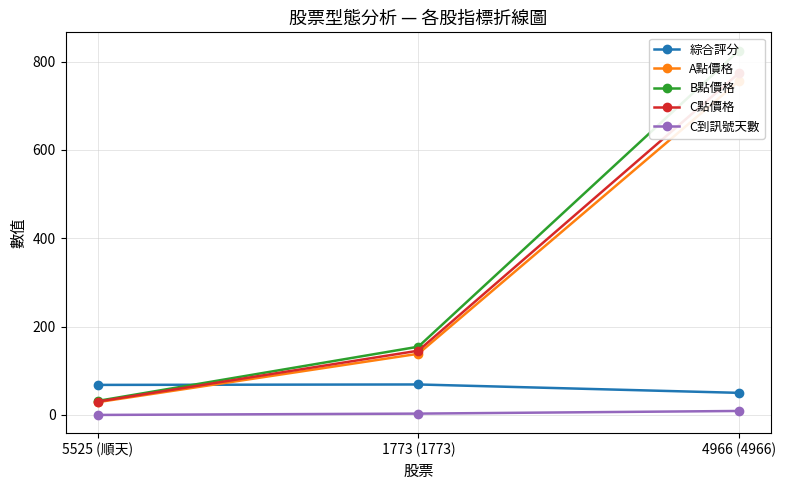

List the labels in order of 綜合評分 value, largest first.

1773 (1773), 5525 (順天), 4966 (4966)